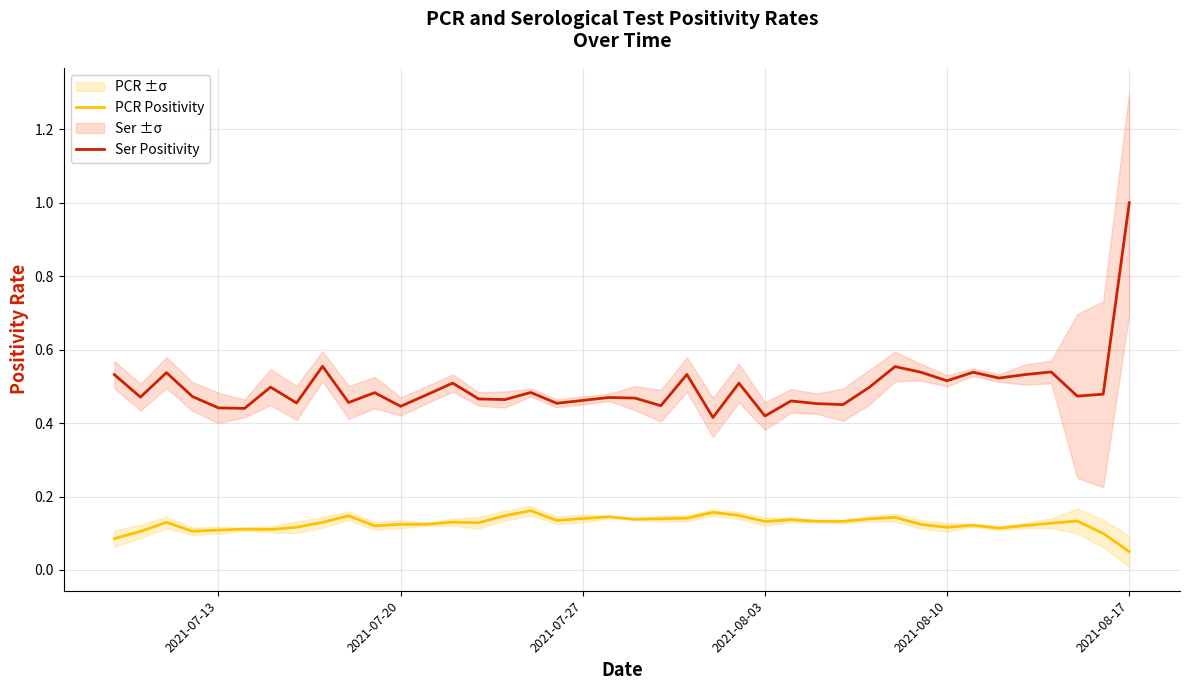

Reading left to right, list all the values displayed in this chart.

PCR Positivity: 0.1	0.1	0.1	0.1	0.1	0.1	0.1	0.1	0.1	0.1	0.1	0.1	0.1	0.1	0.1	0.1	0.2	0.1	0.1	0.1	0.1	0.1	0.1	0.2	0.1	0.1	0.1	0.1	0.1	0.1	0.1	0.1	0.1	0.1	0.1	0.1	0.1	0.1	0.1	0.1
Ser Positivity: 0.5	0.5	0.5	0.5	0.4	0.4	0.5	0.5	0.6	0.5	0.5	0.4	0.5	0.5	0.5	0.5	0.5	0.5	0.5	0.5	0.5	0.4	0.5	0.4	0.5	0.4	0.5	0.5	0.5	0.5	0.6	0.5	0.5	0.5	0.5	0.5	0.5	0.5	0.5	1.0